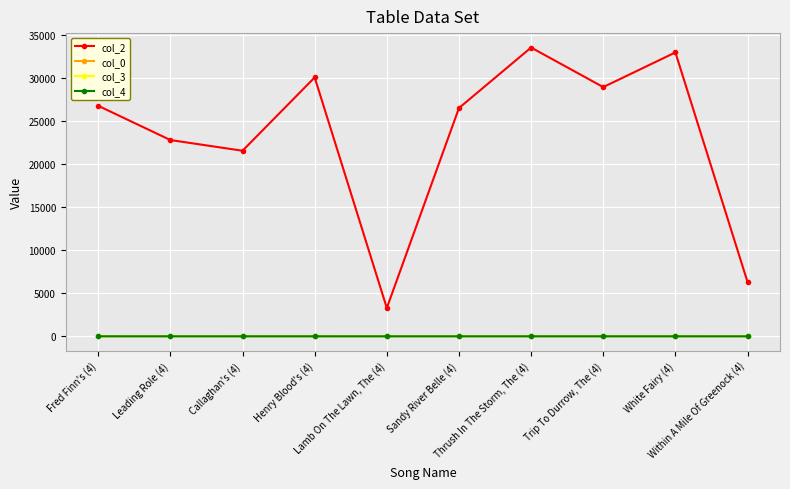

Which series has the largest total across all categories?

col_2